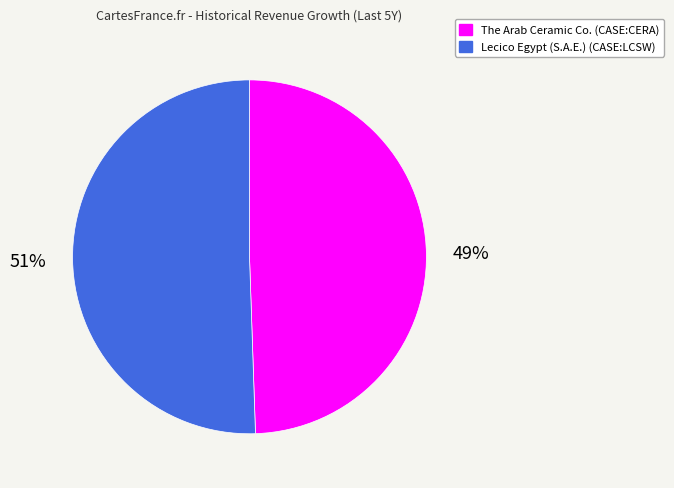

Do Lecico Egypt (S.A.E.) (CASE:LCSW) and The Arab Ceramic Co. (CASE:CERA) together represent more than half of the pie?

Yes